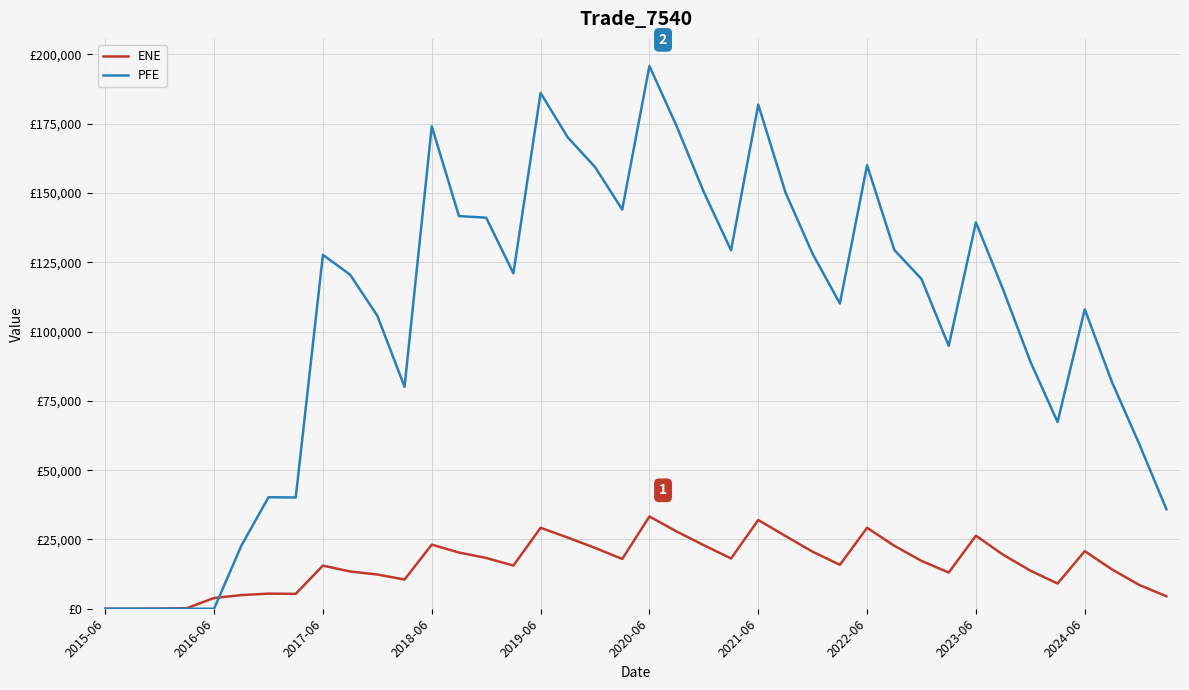

Does the chart have visible grid lines?

Yes